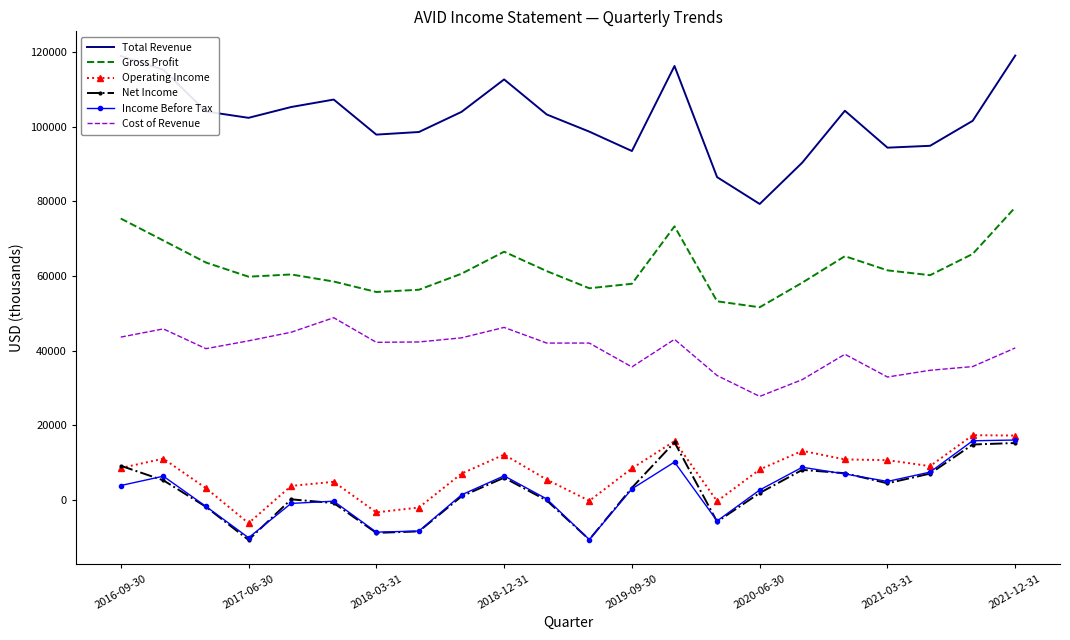

What is the difference between the maximum and second lowest values in the Income Before Tax series?

26200